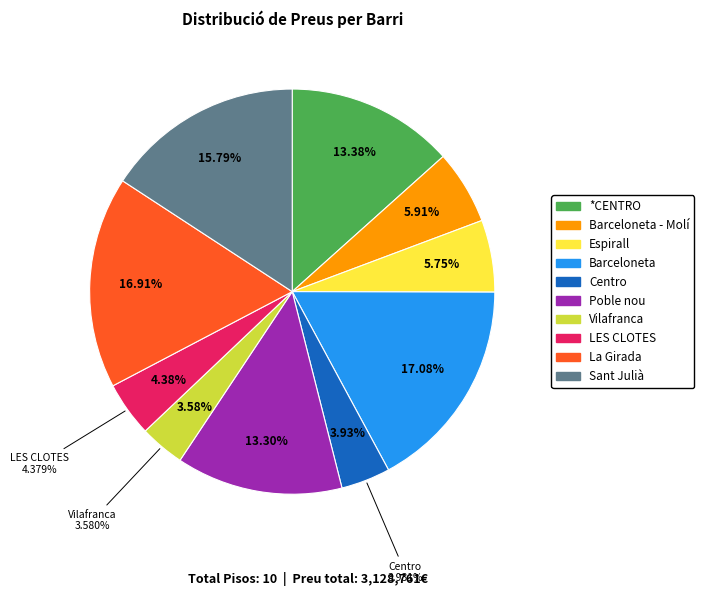

To the nearest percent, what percentage of the pie is Barceloneta - Molí d'en Rovira?

6%